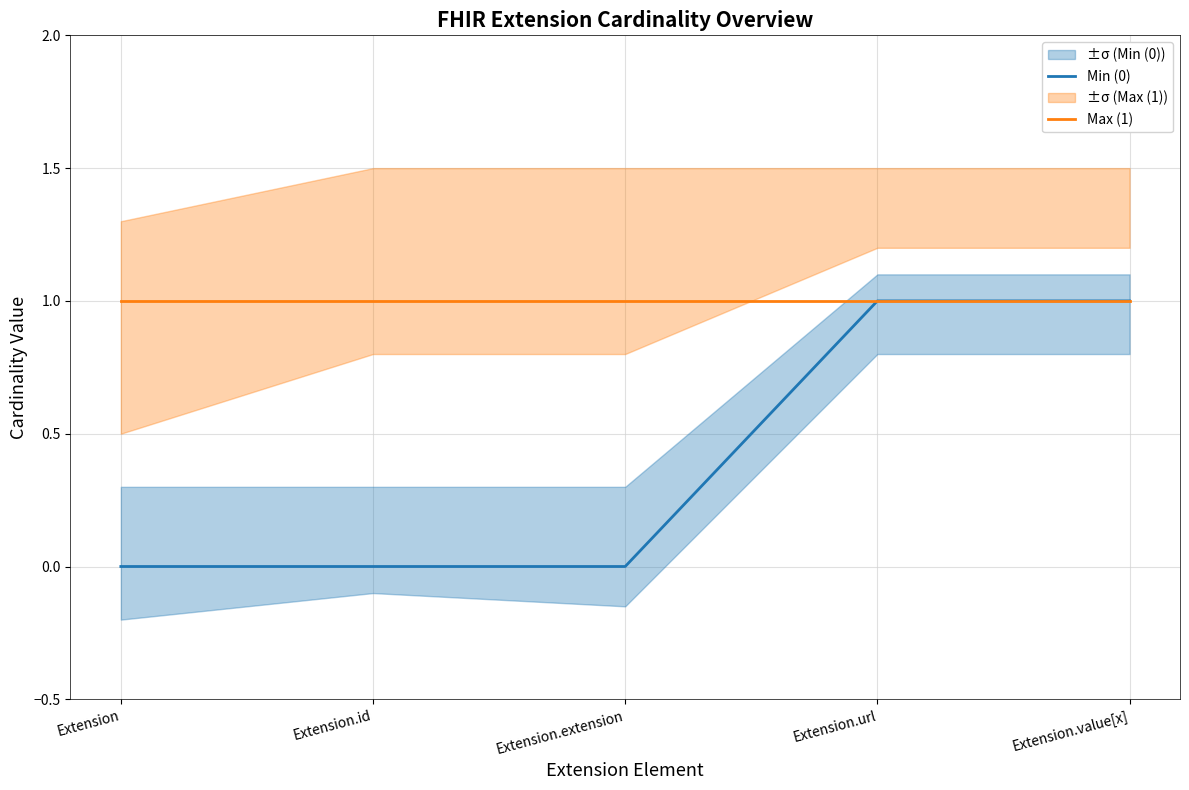

What position from the right is Extension.url?

2